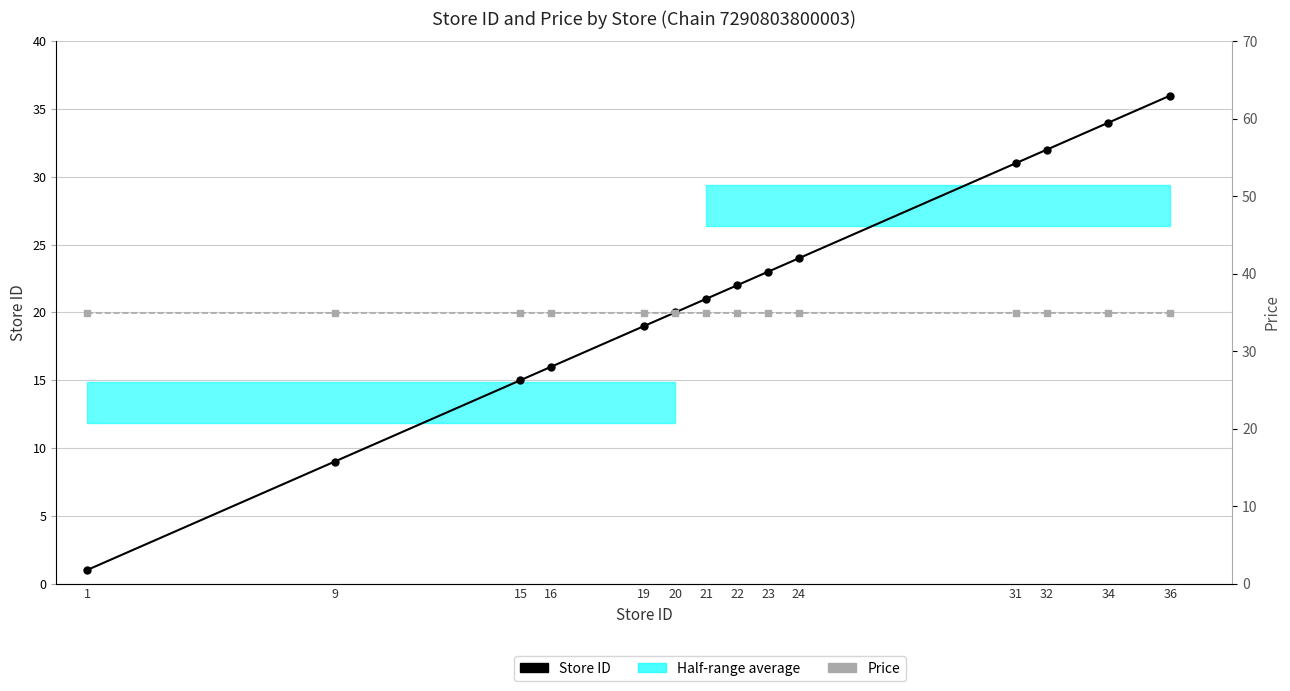

What is the maximum value for Price?

34.9